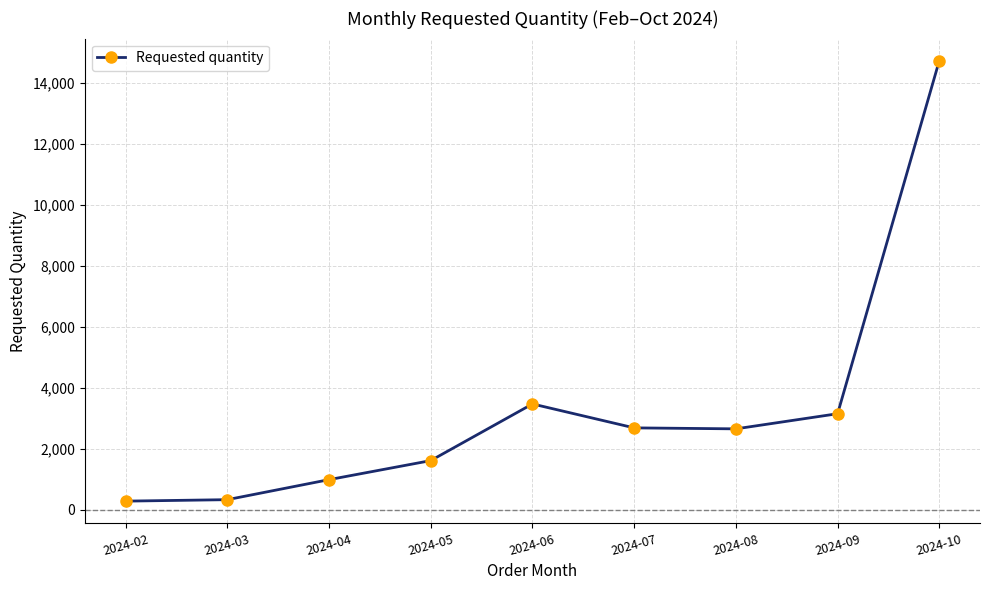

What is the ratio of the value at 2024-02 to the value at 2024-03?

0.9